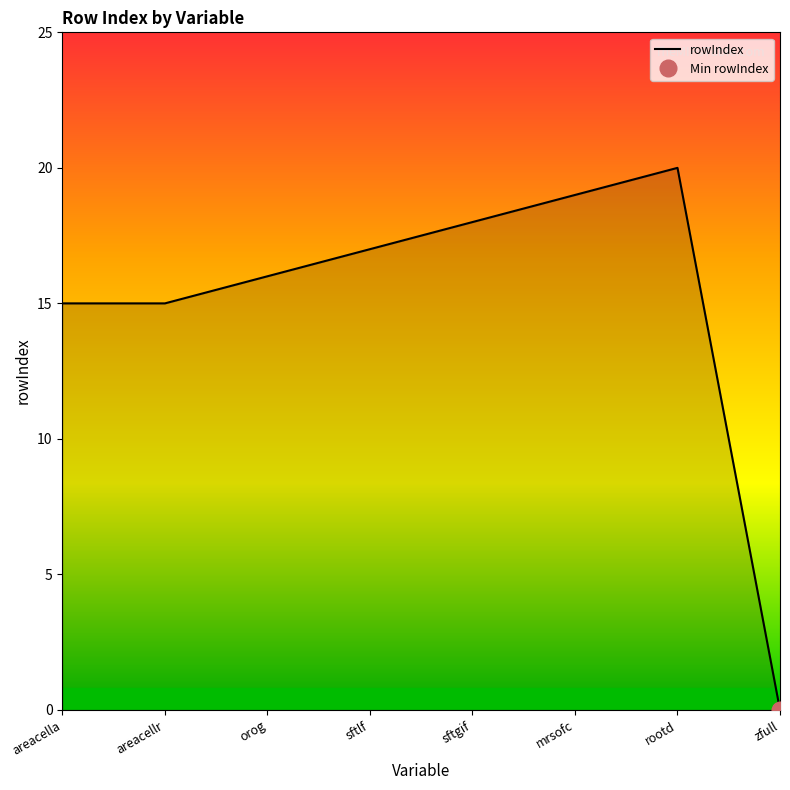

Count the number of categories in the chart.

8